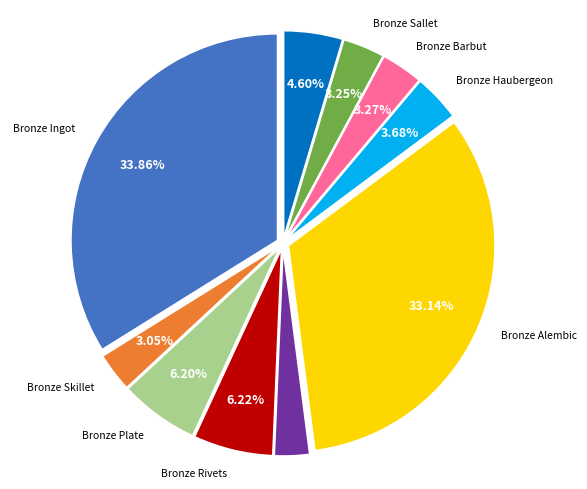

Combined, do Bronze Rivets and Bronze Plate account for over 50%?

No